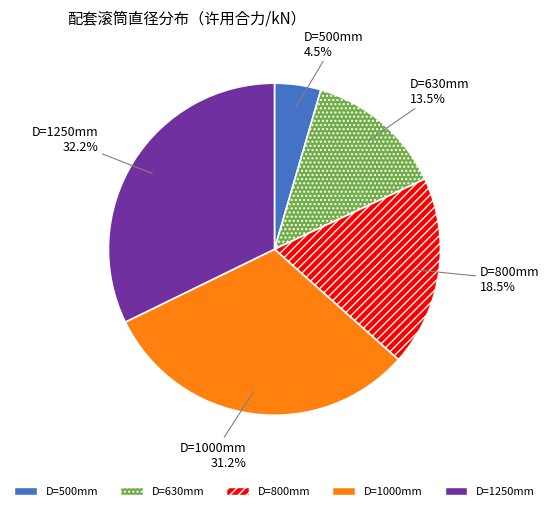

Does any single category account for the majority?

No